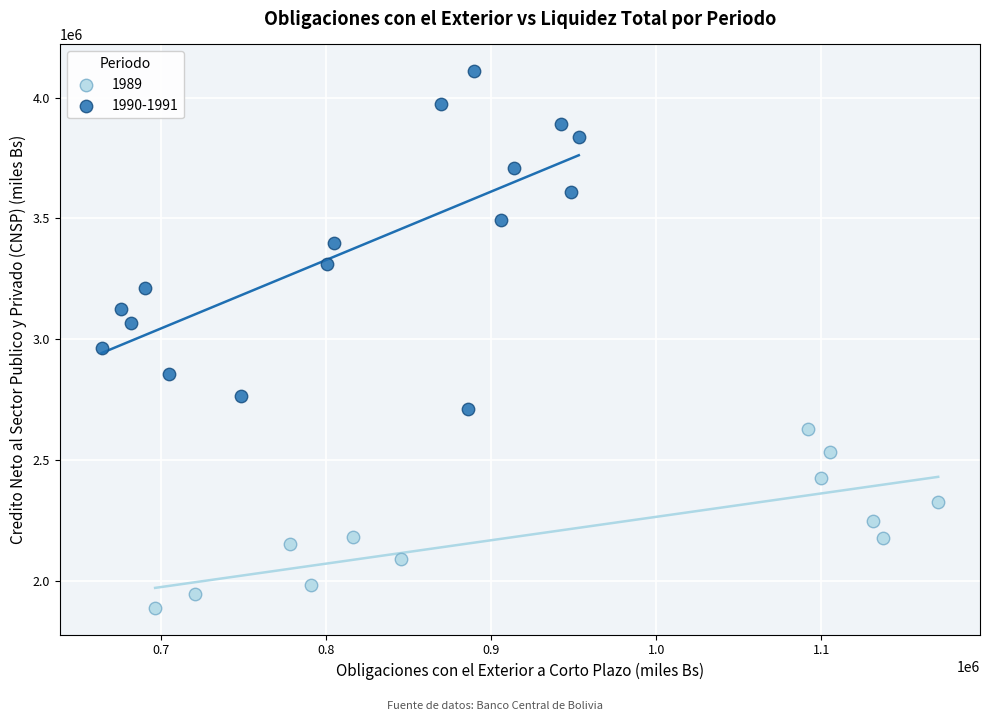

Which series reaches the maximum Y coordinate?

1990-1991